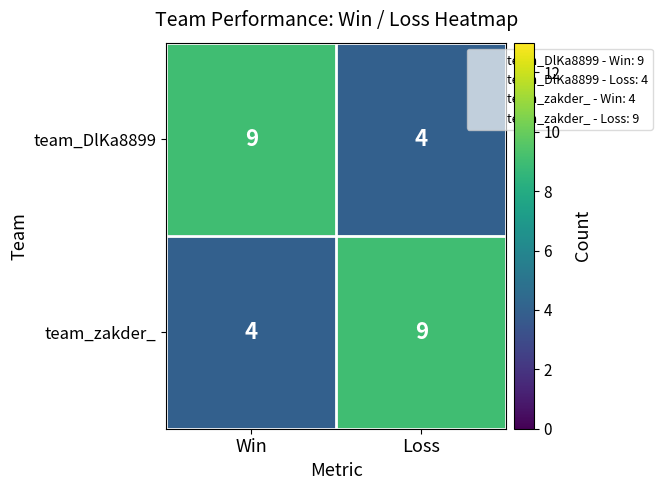

At Loss, list the series in order from largest to smallest.

team_zakder_, team_DlKa8899